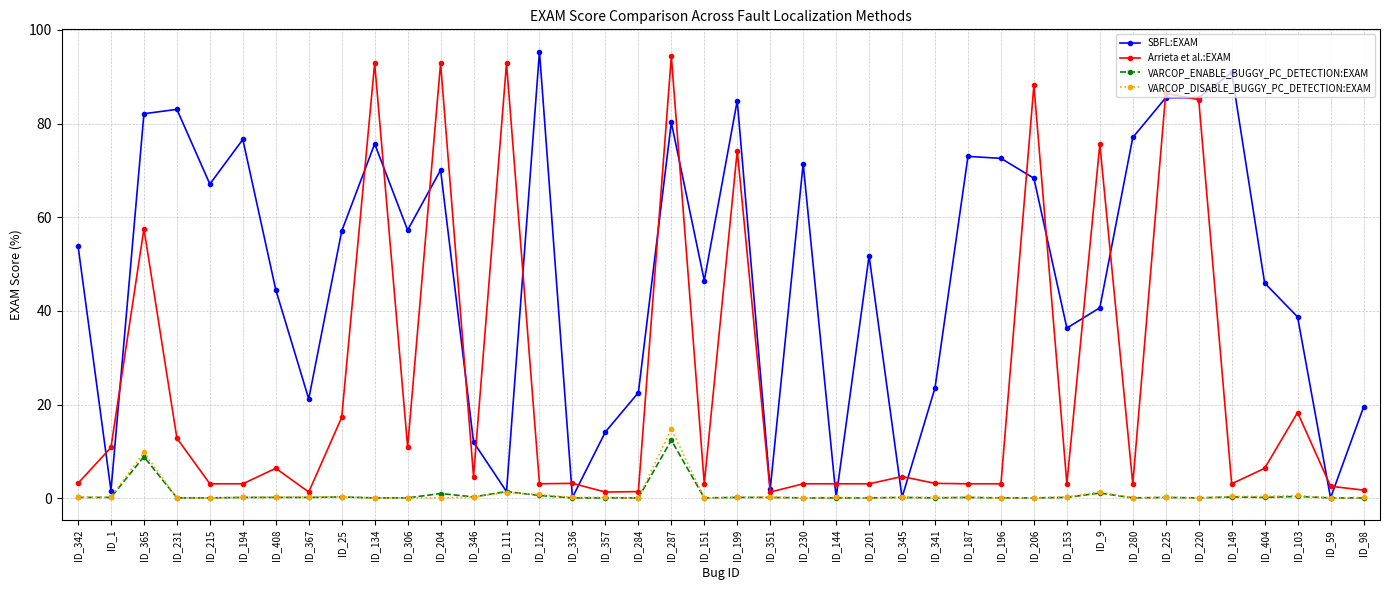

Which series has the largest total across all categories?

SBFL:EXAM